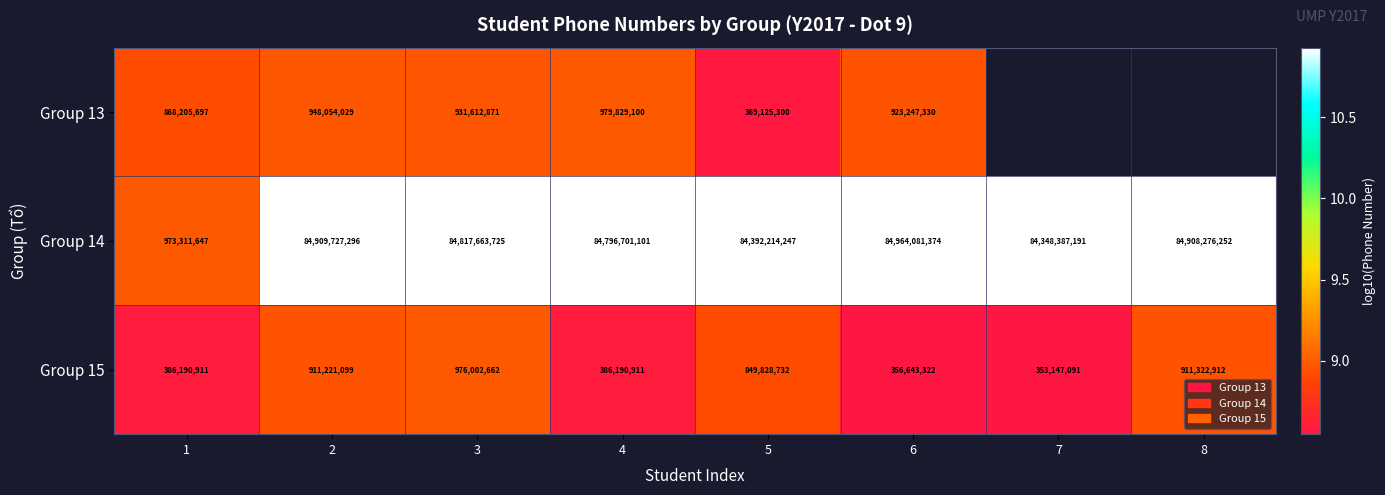

Is the value of Group 14 at 8 greater than the value of Group 15 at 3?

Yes